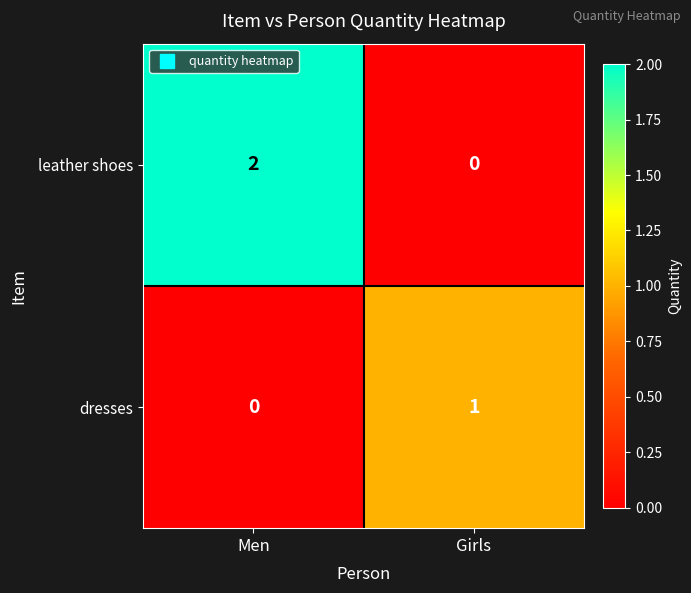

Reading right to left, list all the values displayed in this chart.

leather shoes: 0	2
dresses: 1	0